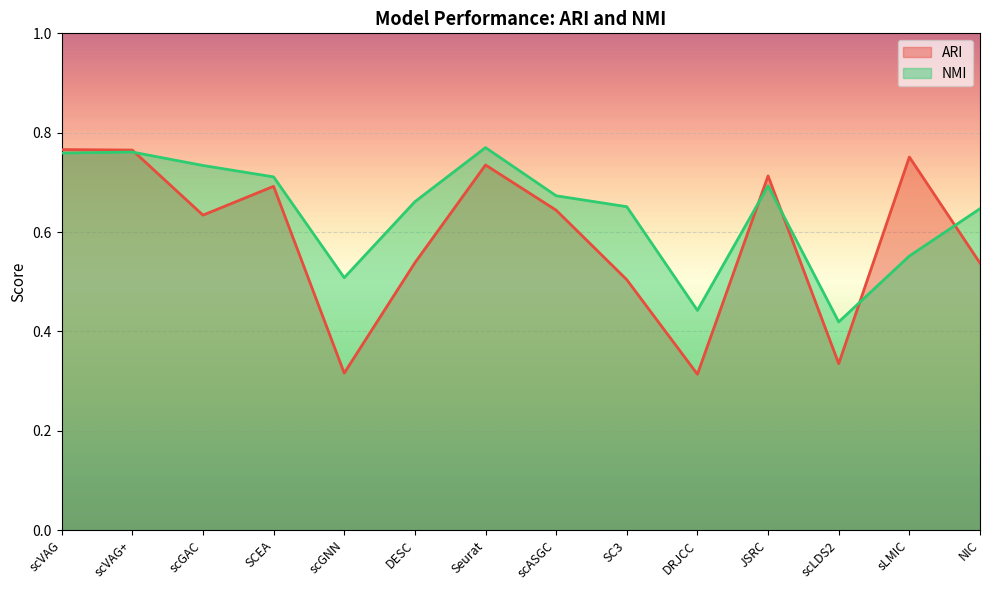

What is the label of the 4th point from the left?

SCEA